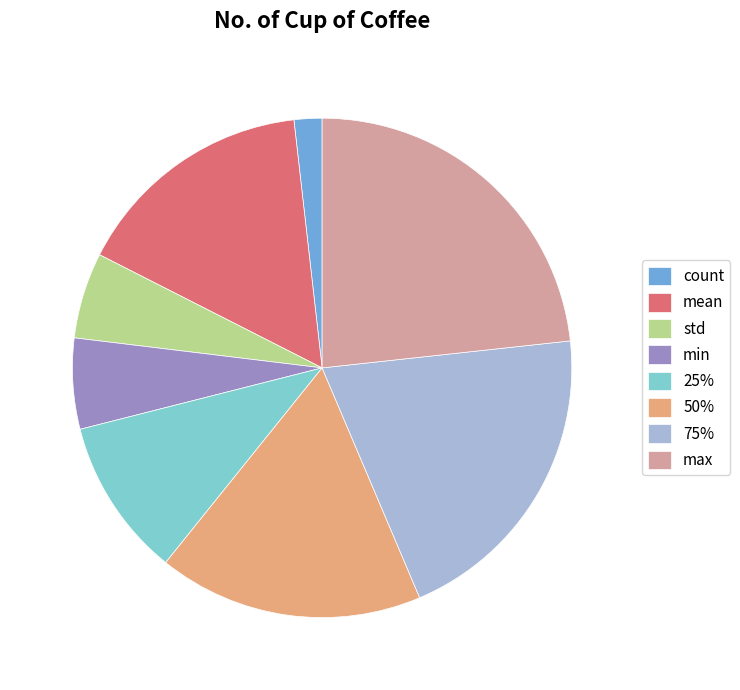

Between std and mean, which is larger?

mean